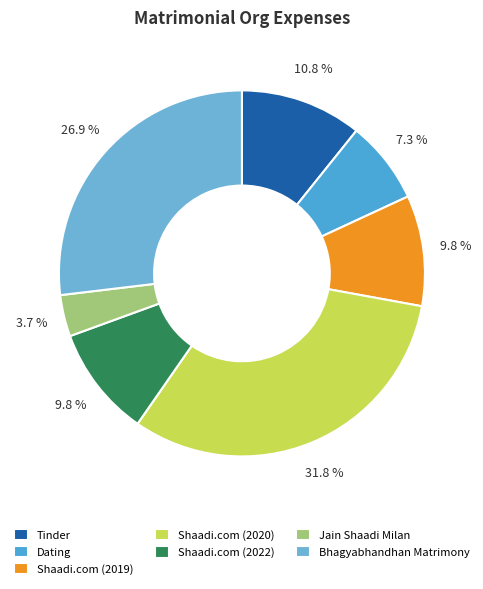

Which slice is the smallest?

Jain Shaadi Milan